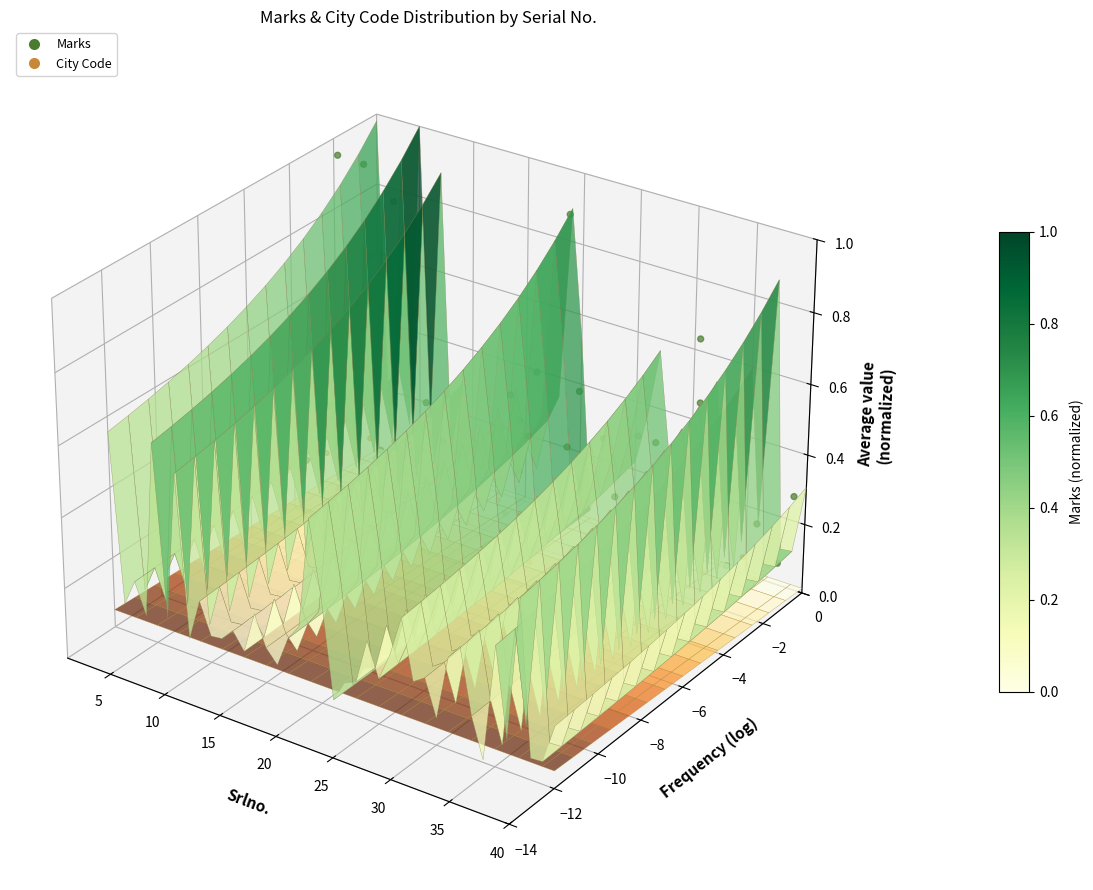

Which series has the largest total across all categories?

Marks (scatter)